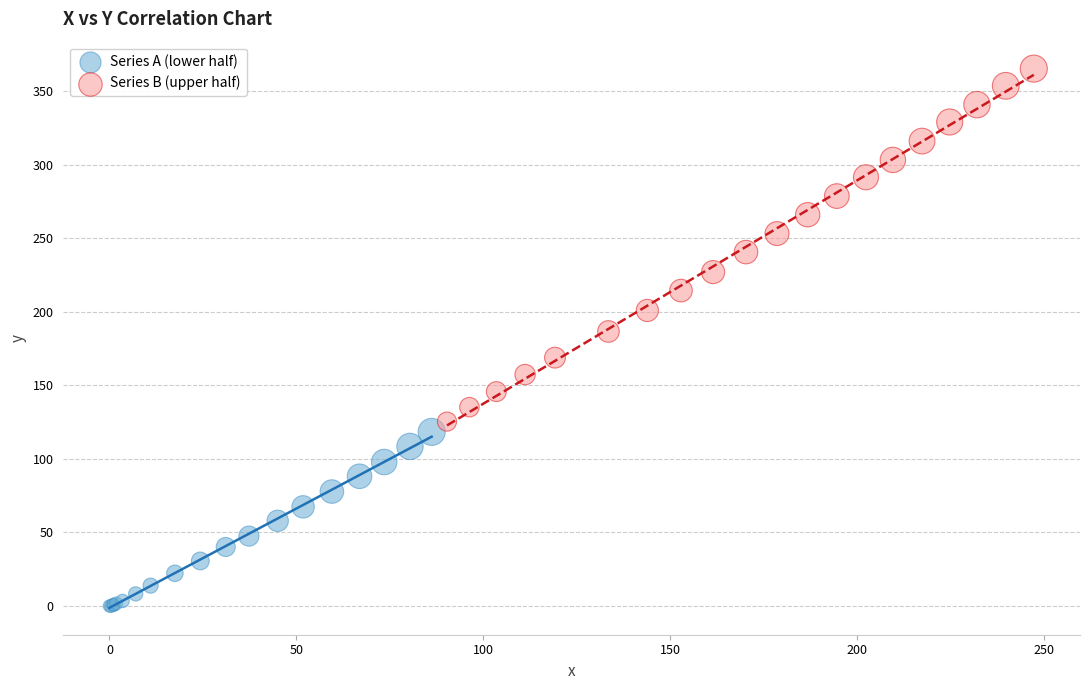

What are all the series names shown in the legend?

Series A (lower half), Series B (upper half)